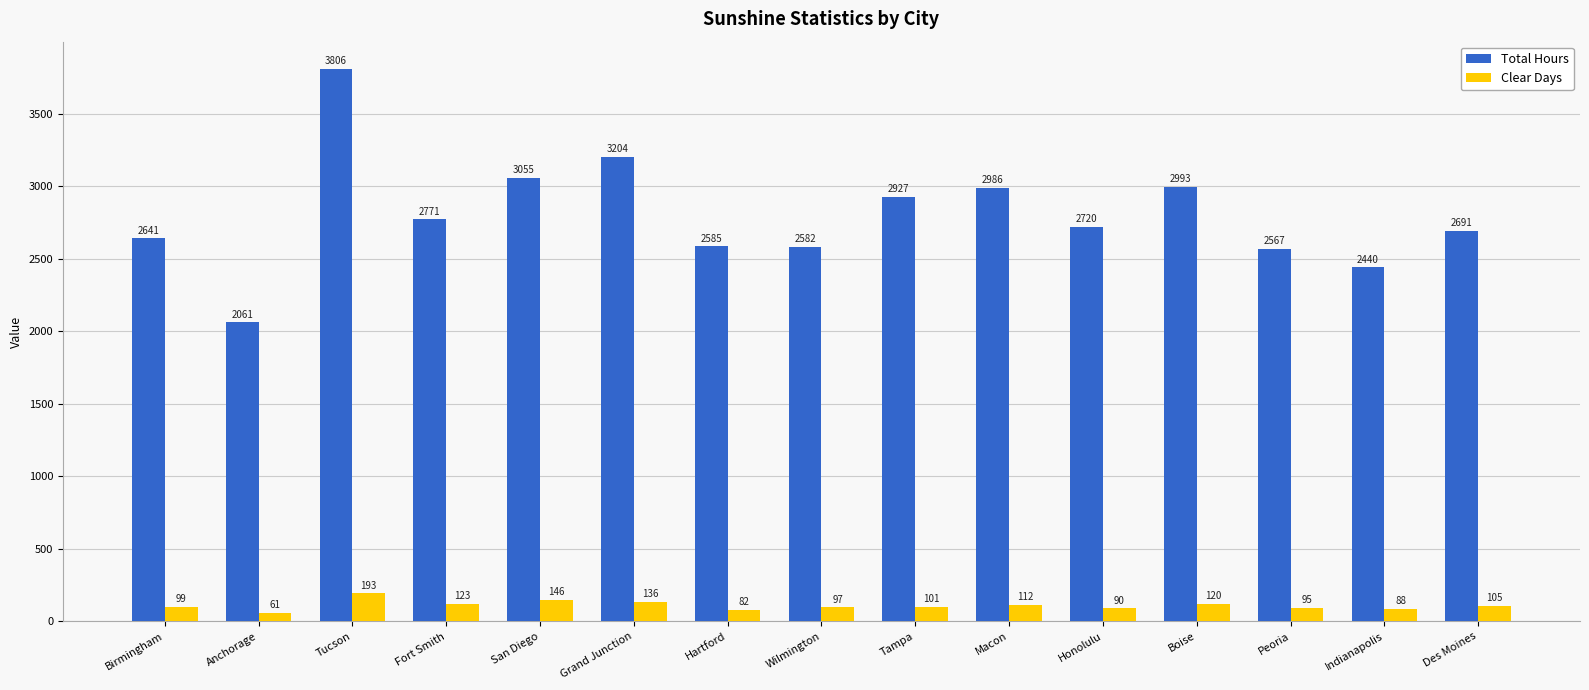

What is the difference between the maximum and second lowest values in the Clear Days series?

111